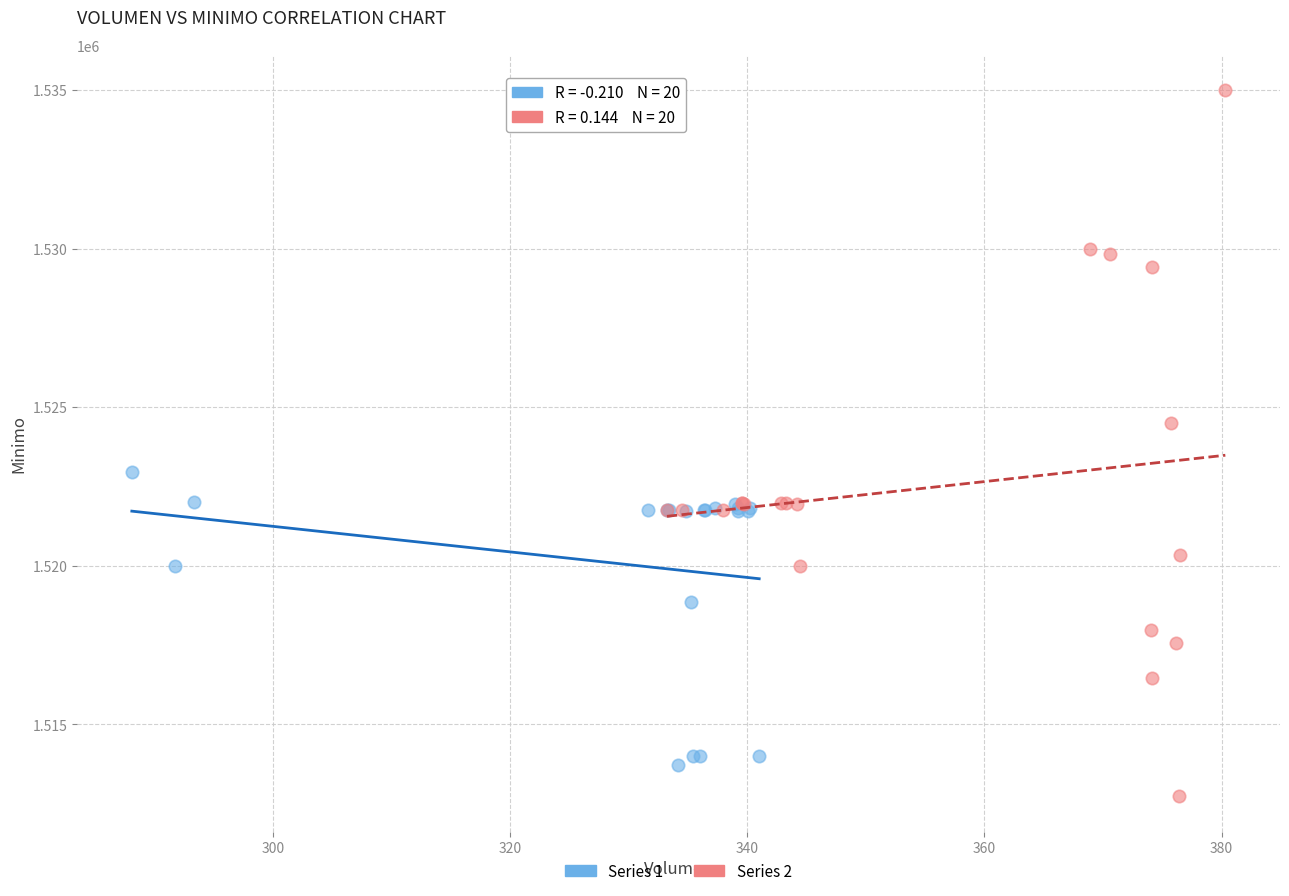

Which series reaches the maximum Y coordinate?

Series 2